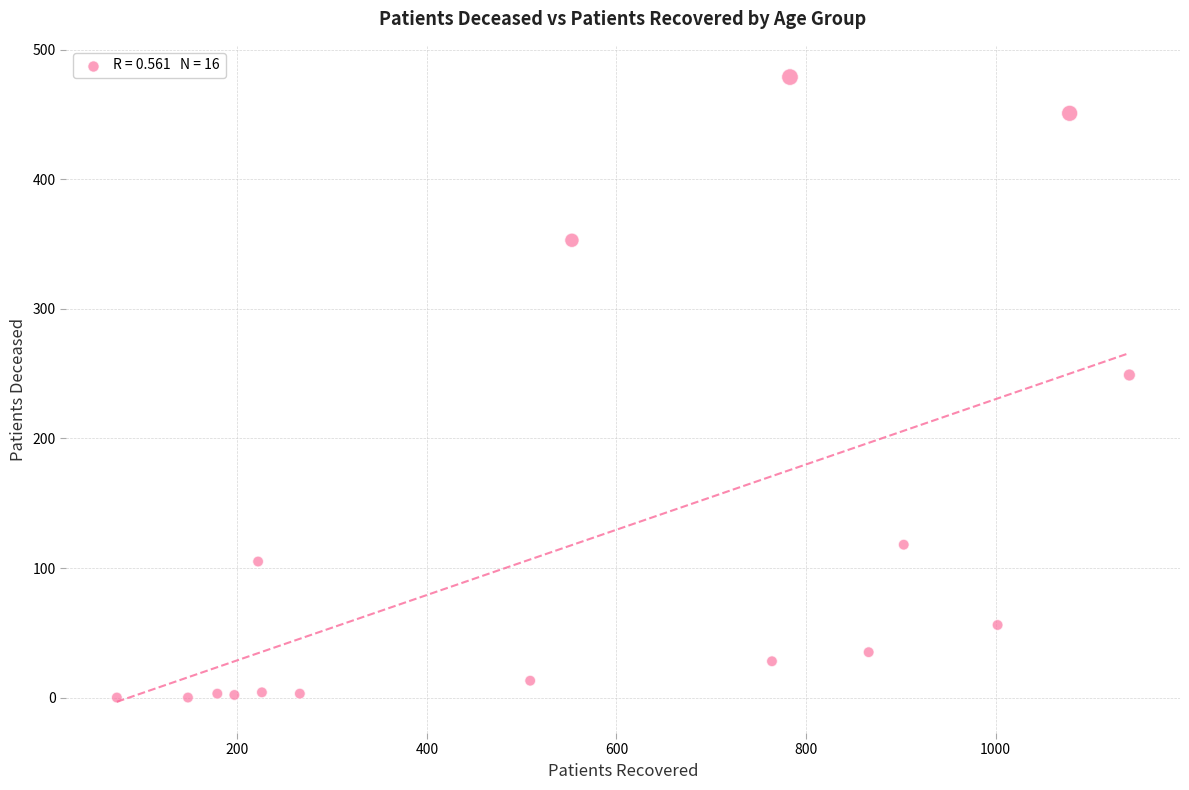

What is the range of X values (max minus min)?

1068